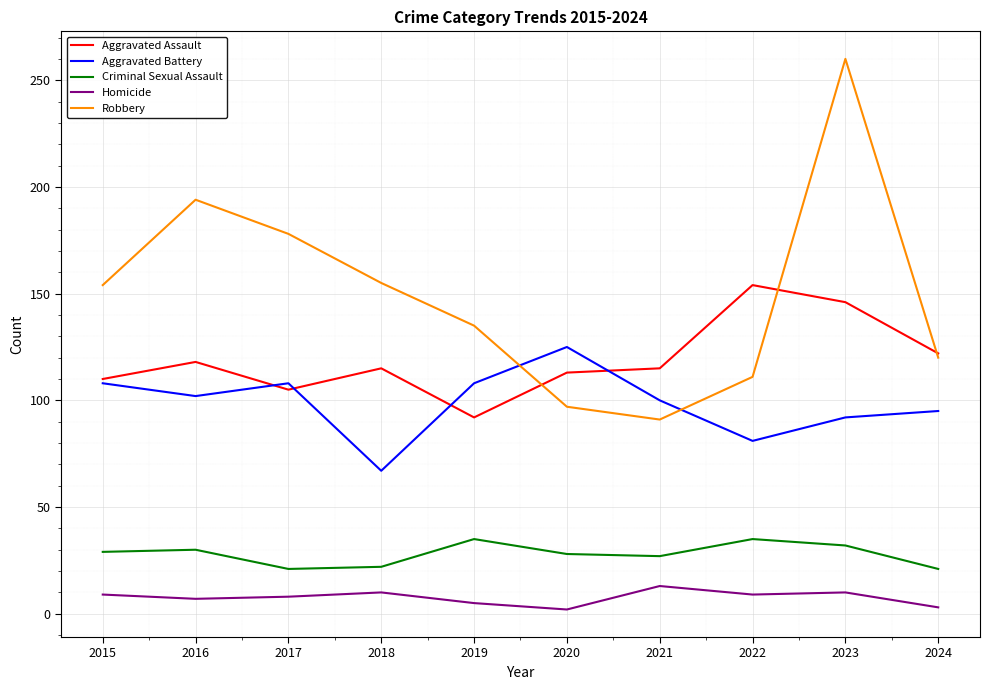

Which category has the highest value in the Aggravated Battery series?

2020